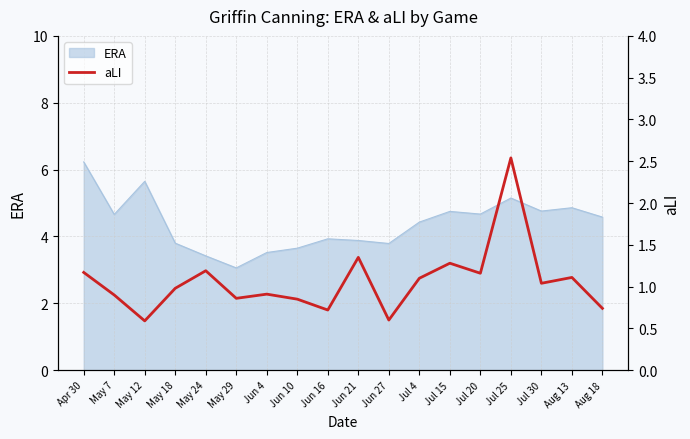

The value of ERA at Aug 18 is 8.2. True or false?

False